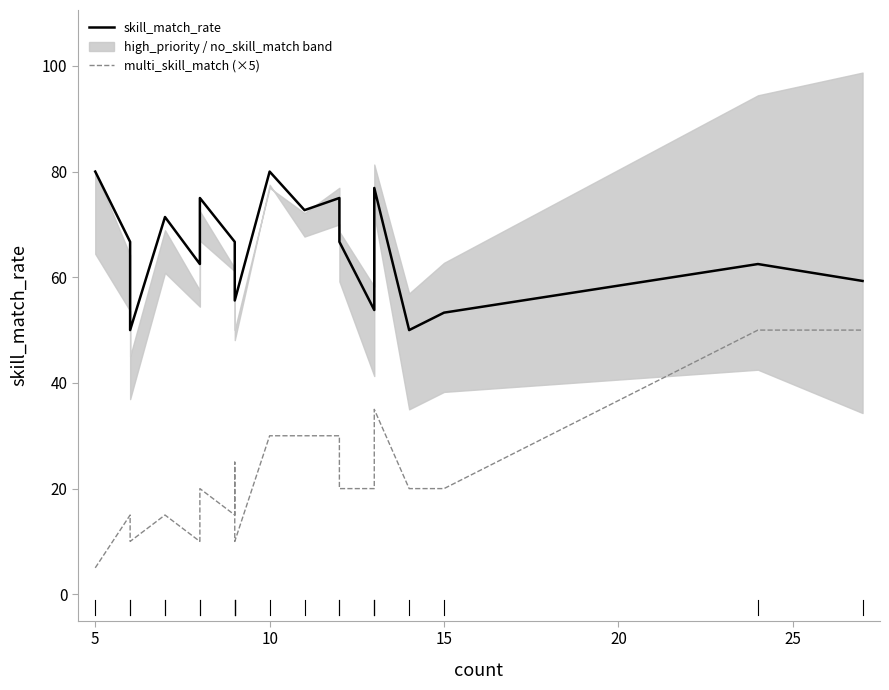

True or false: multi_skill_match (×5) and skill_match_rate cross at least once.

False